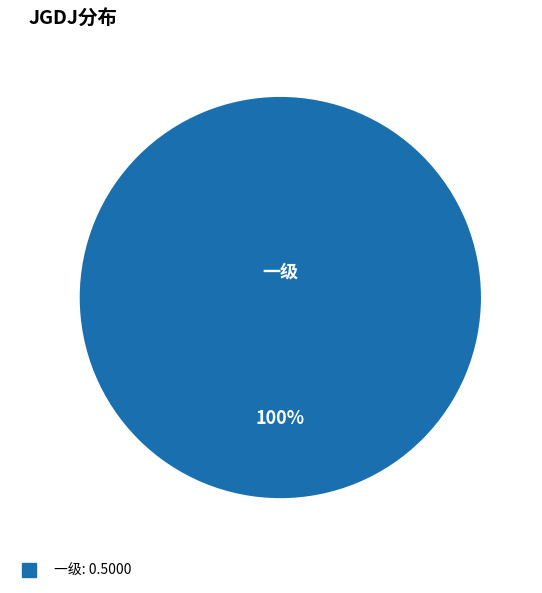

Is there any slice that represents more than half of the pie?

Yes